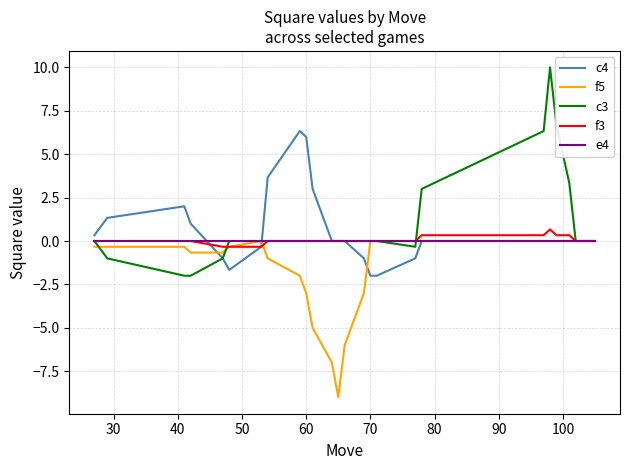

What is the maximum value shown in the chart?

10.0